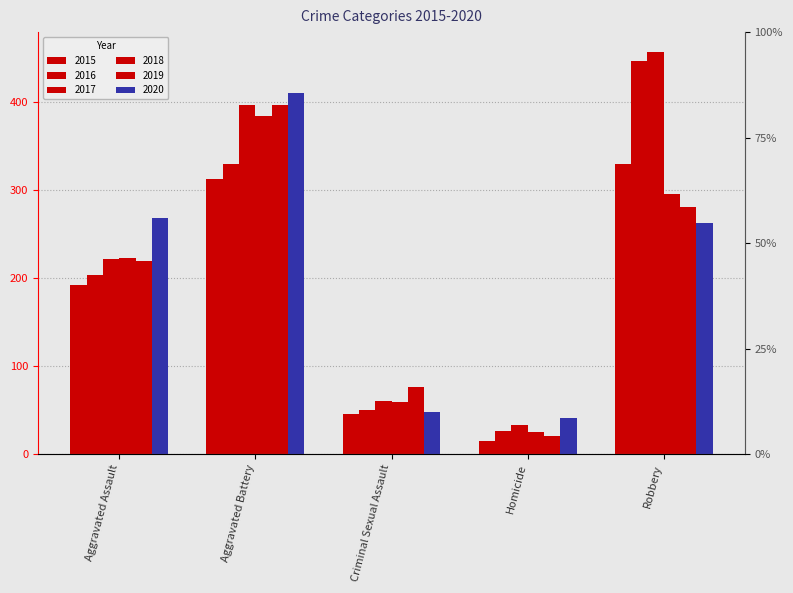

What is the difference between the maximum and minimum values in the 2019 series?

376